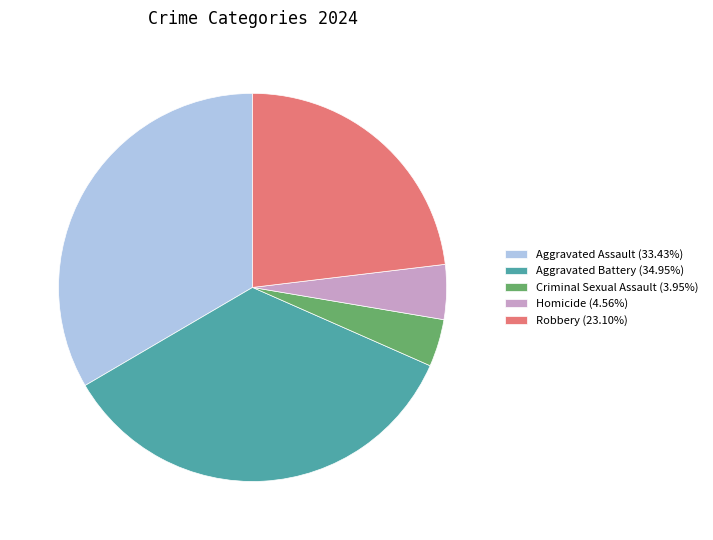

Is Criminal Sexual Assault the majority of the pie?

No